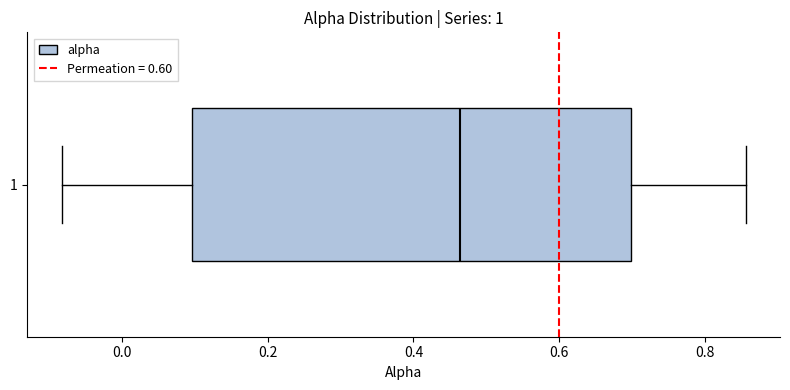

Transcribe this box plot: give where the median line is, the range the box spans, and where the two whiskers end, as read against the x-axis. The values are not printed on the chart, so give them approximately, as read against the axis.

median 0.46, box 0.10 to 0.70, whiskers -0.08 to 0.86